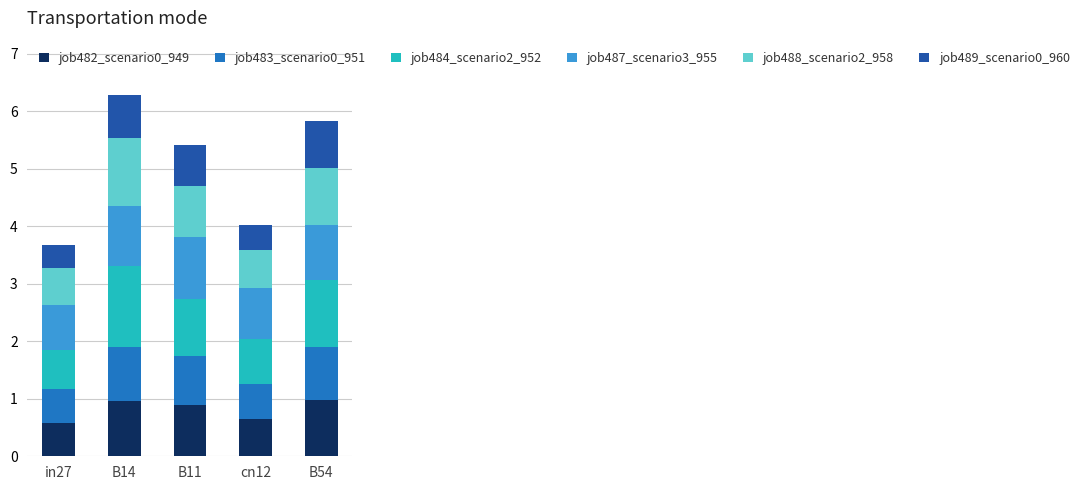

What is the total value across all series at B14?

6.3